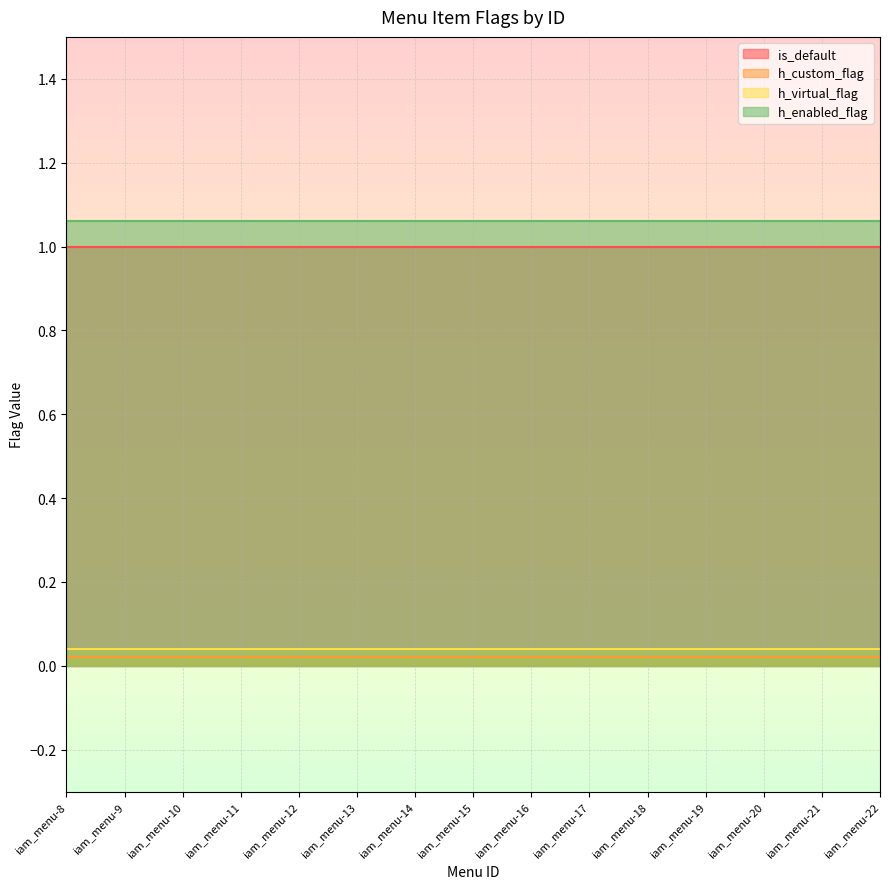

Is the value of is_default at iam_menu-20 greater than the value of h_custom_flag at iam_menu-19?

Yes